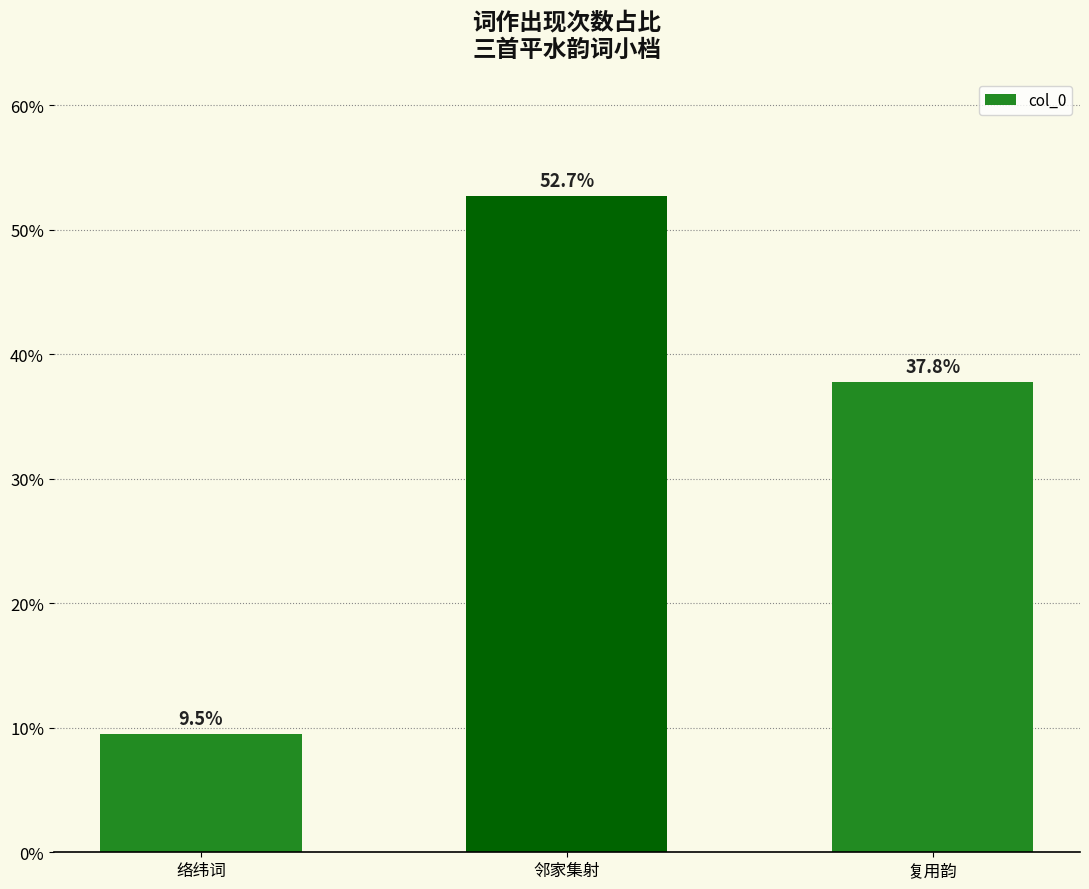

Does the chart contain stacked bars?

No